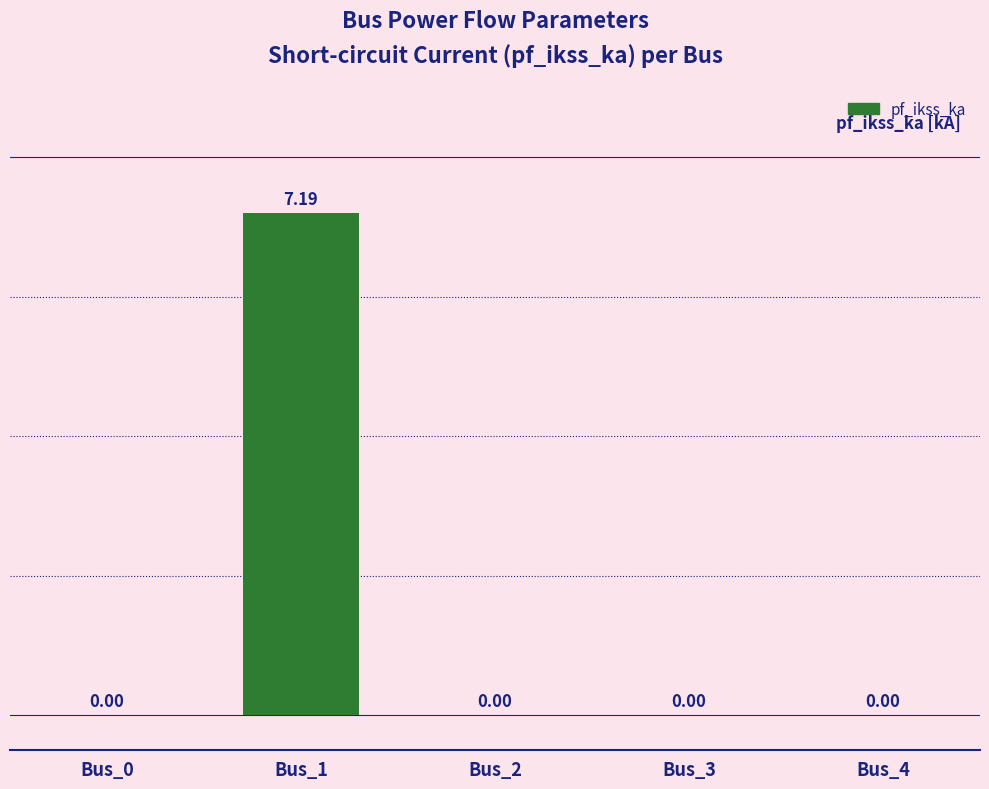

Are the bars grouped side by side (vs. stacked)?

No